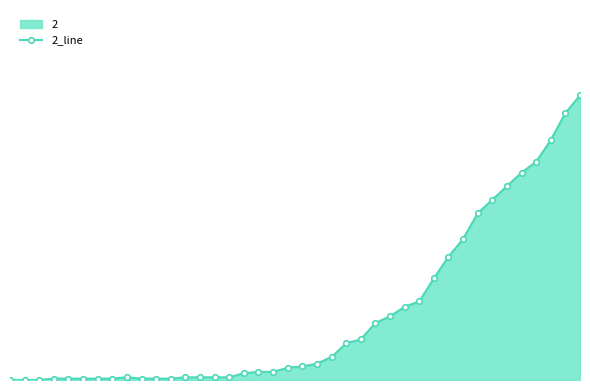

How many data points are less than 10?

20